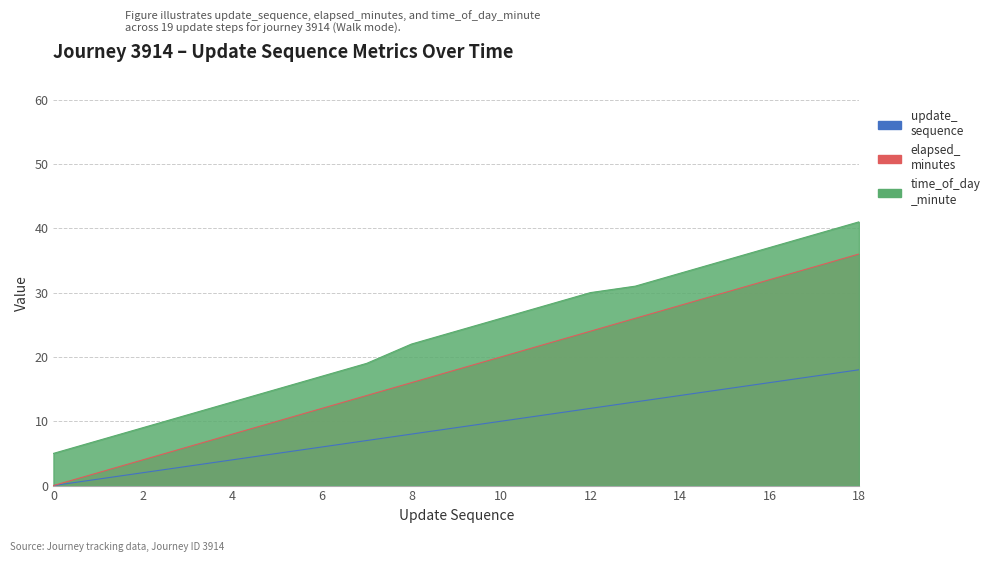

What is the difference between the maximum and second lowest values in the elapsed_minutes series?

34